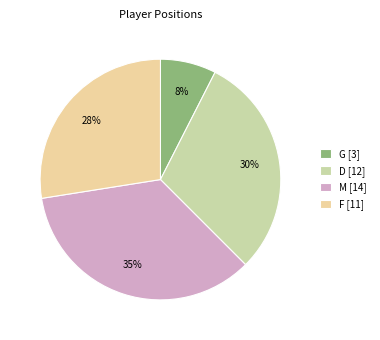

To the nearest percent, what is the average slice percentage?

25%